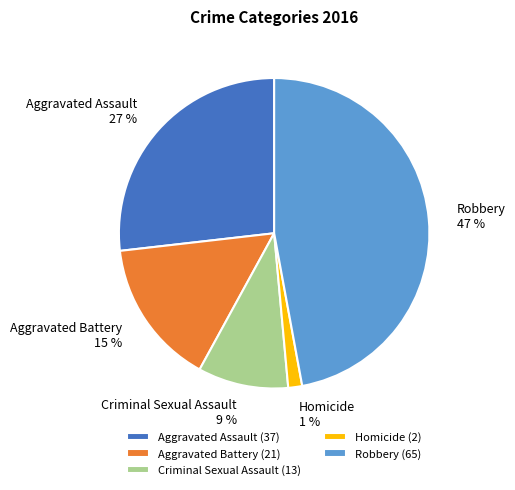

Is there a majority slice in this chart?

No